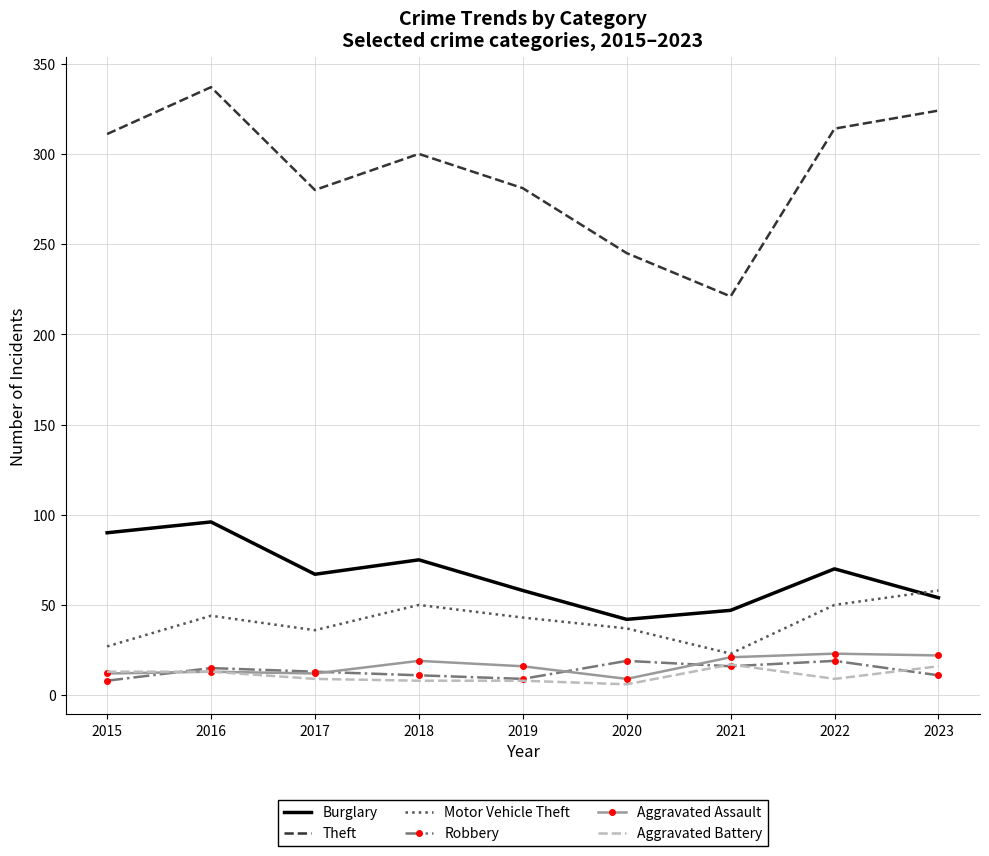

The Aggravated Battery series shows 13 at 2015. True or false?

True